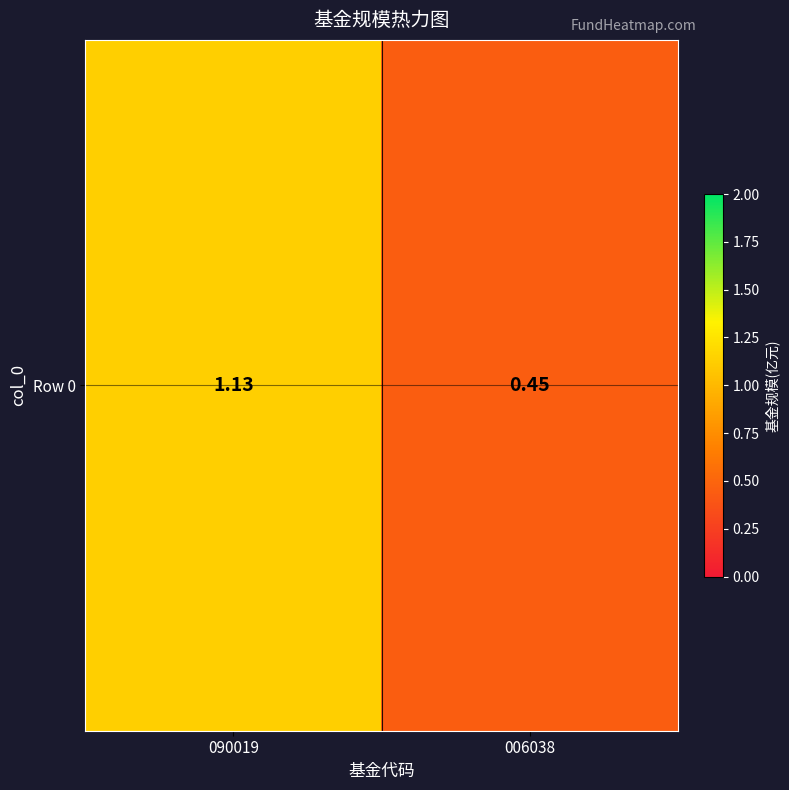

Reading left to right, what are all the values shown in this chart?

090019=1.1	006038=0.5